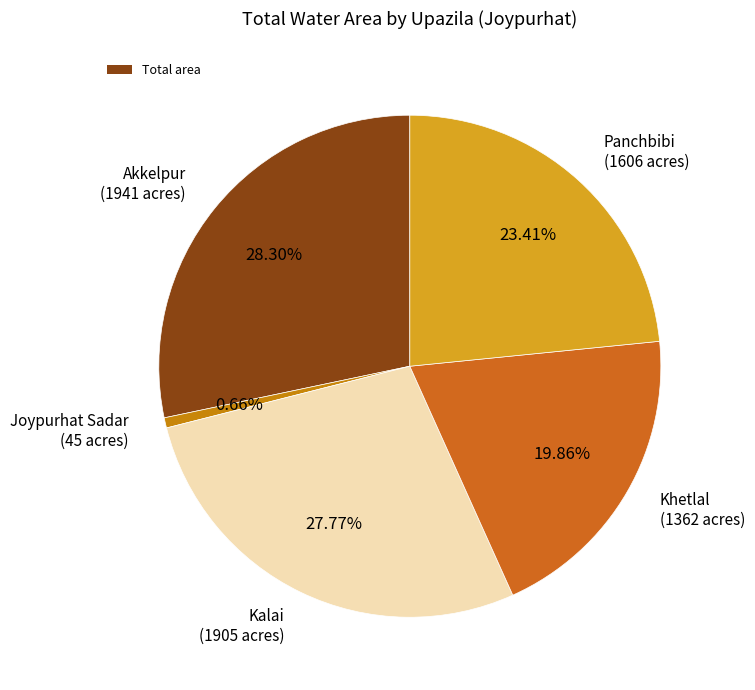

How many segments does this pie chart have?

5